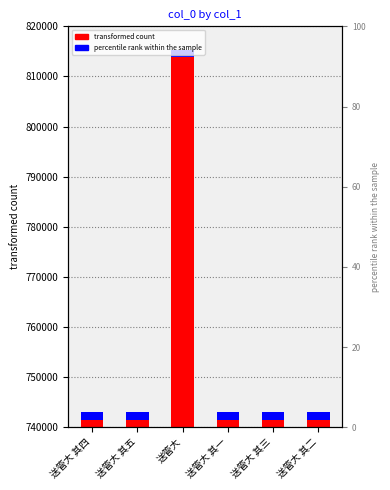

List the labels in order of value, smallest first.

送管大 其一, 送管大 其二, 送管大 其三, 送管大 其四, 送管大 其五, 送管大